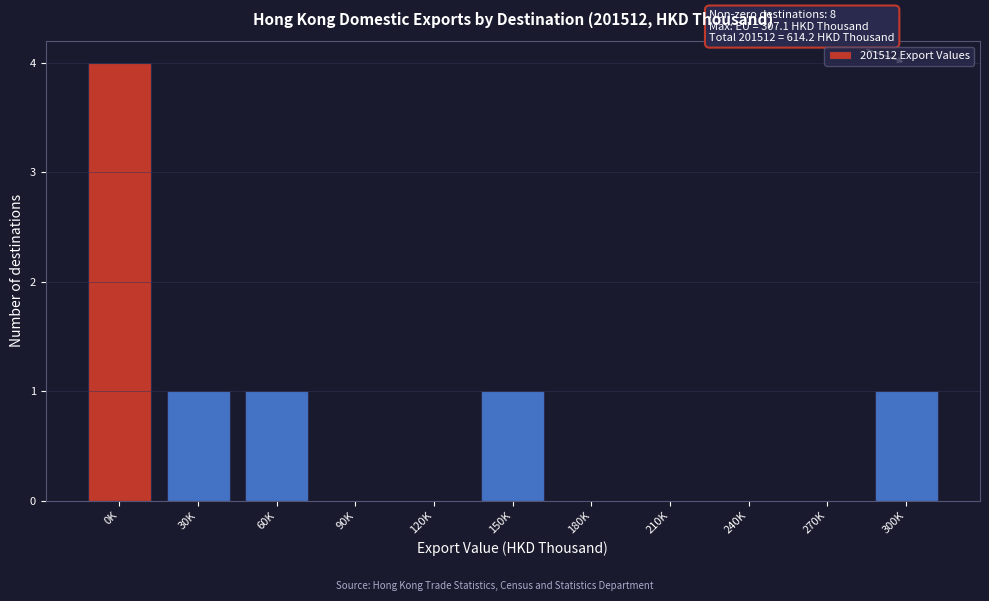

Reading left to right, list all the values displayed in this chart.

0K=4	30K=1	60K=1	90K=0	120K=0	150K=1	180K=0	210K=0	240K=0	270K=0	300K=1